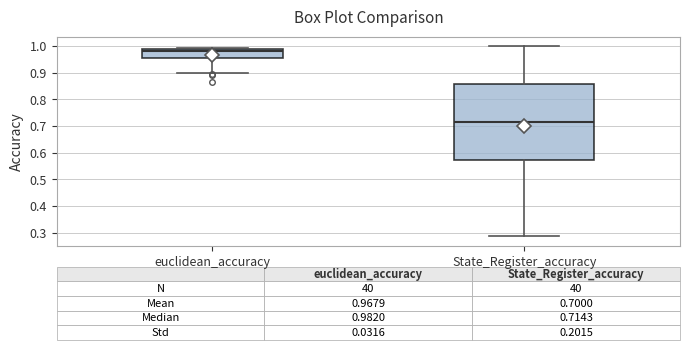

Which box has the lowest median line?

State_Register_accuracy